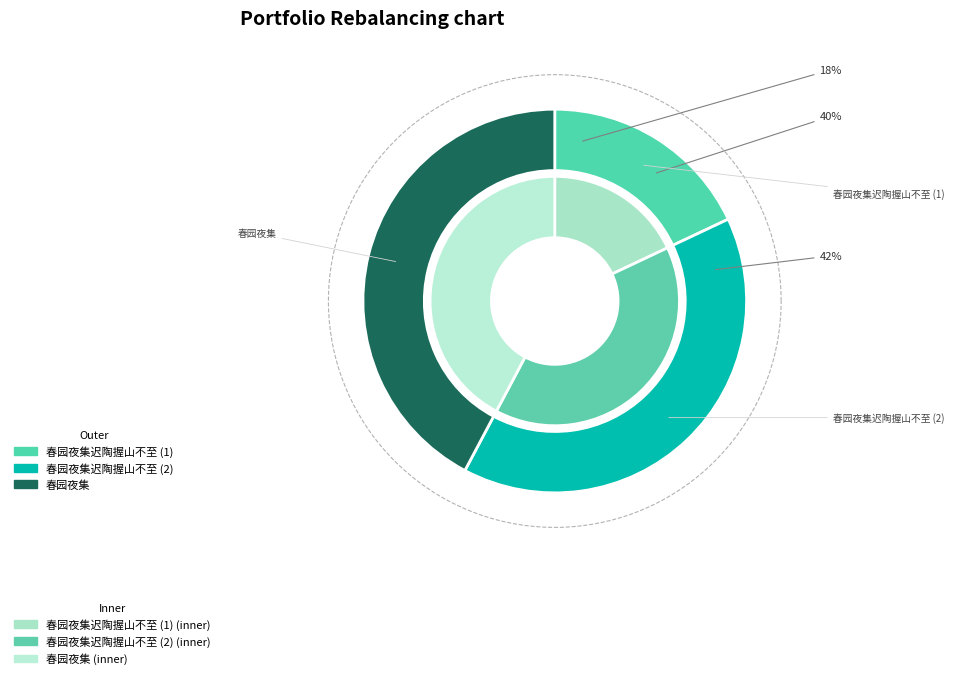

What portion of the pie excludes 春园夜集迟陶握山不至?

60.2%